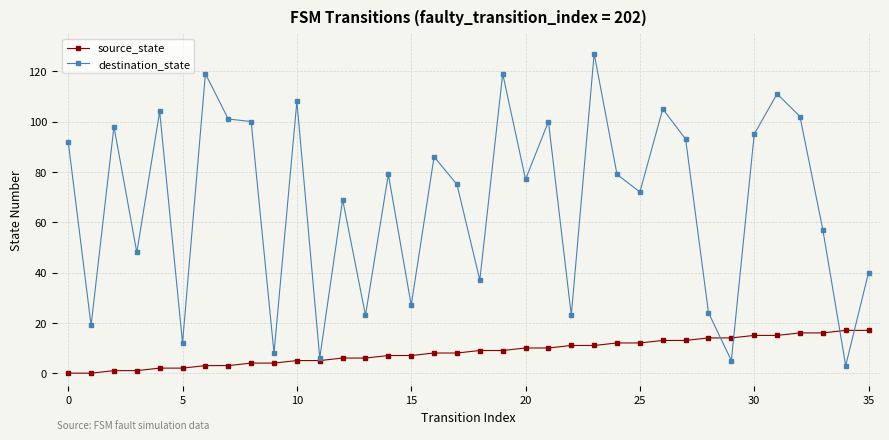

What is the maximum value for source_state?

17